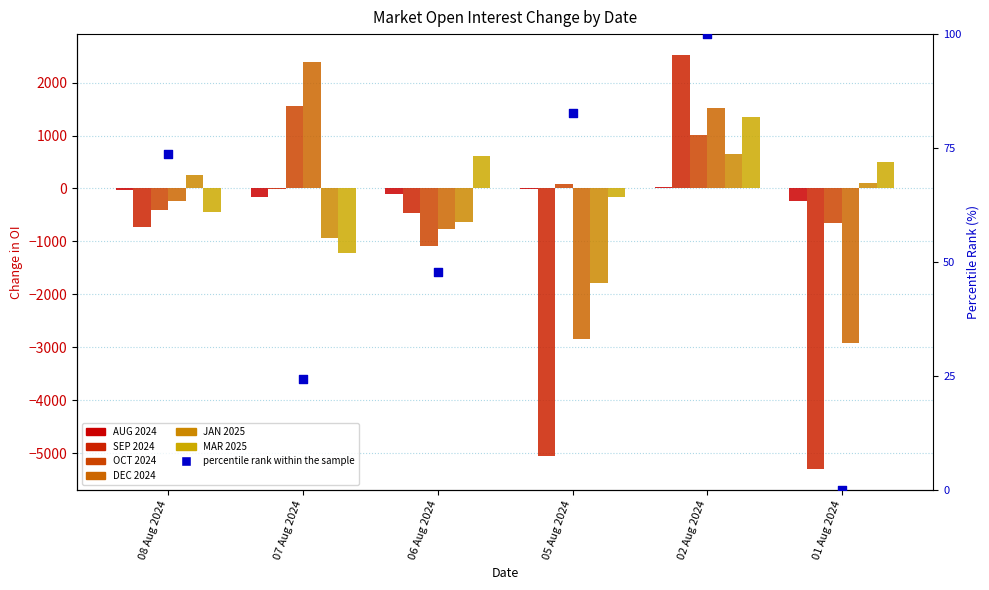

Which series has the largest total across all categories?

MAR 2025